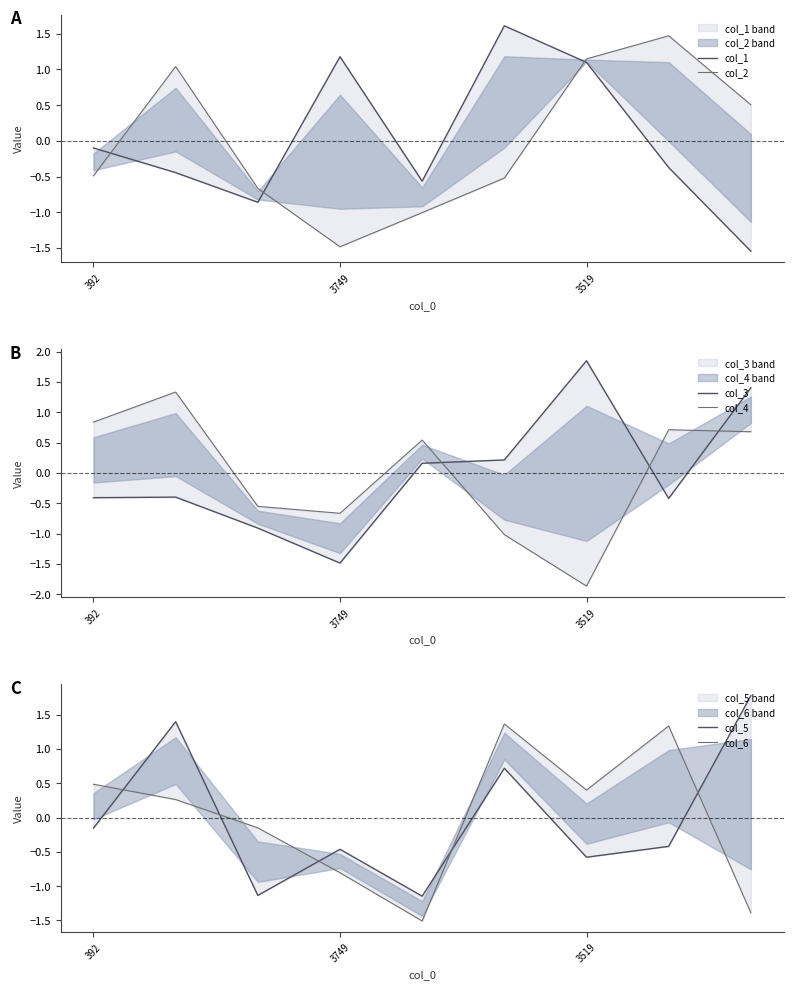

Is the value of col_4 at 6 greater than the value of col_5 at 4?

No